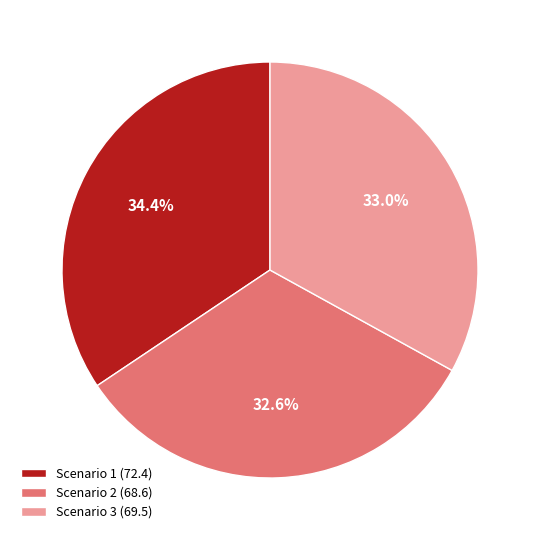

How many segments does this pie chart have?

3